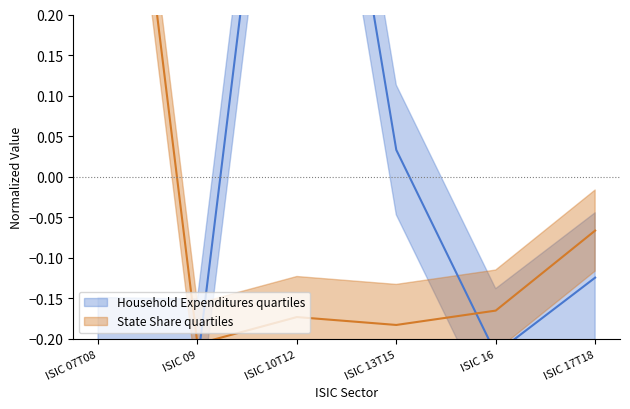

List the series in order of their overall mean, highest first.

State Share, Household Expenditures